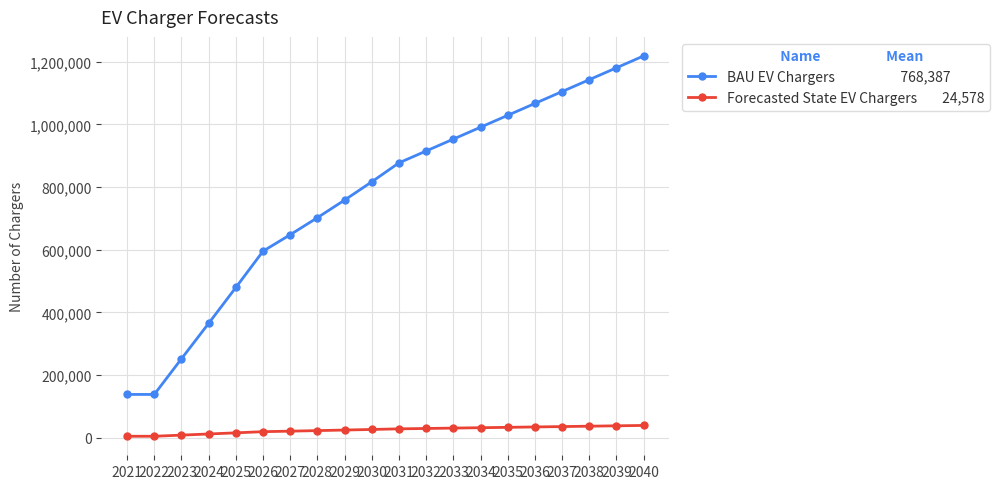

What is the greatest value displayed?

1218344